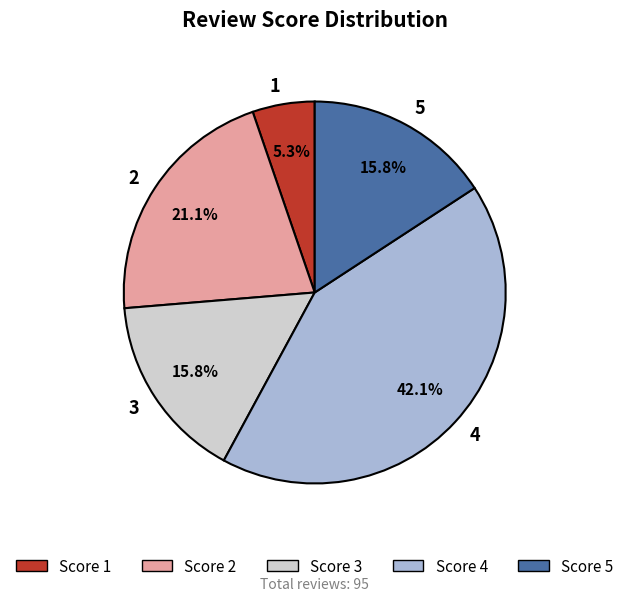

Count the number of slices in the pie.

5